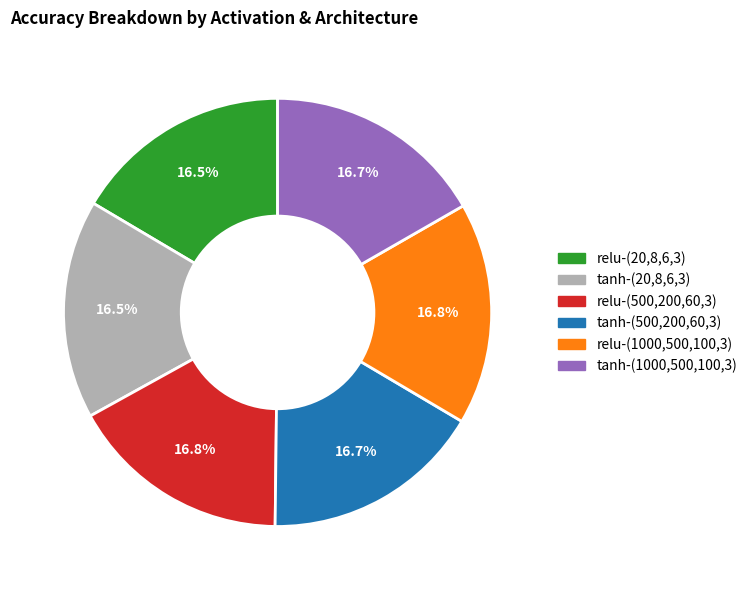

To the nearest percent, what portion does relu-(500,200,60,3) represent?

17%